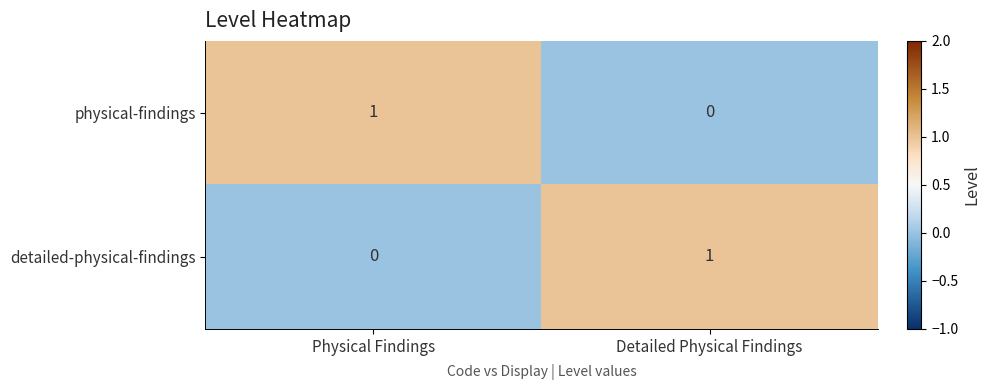

At which label does detailed-physical-findings reach its minimum?

Physical Findings